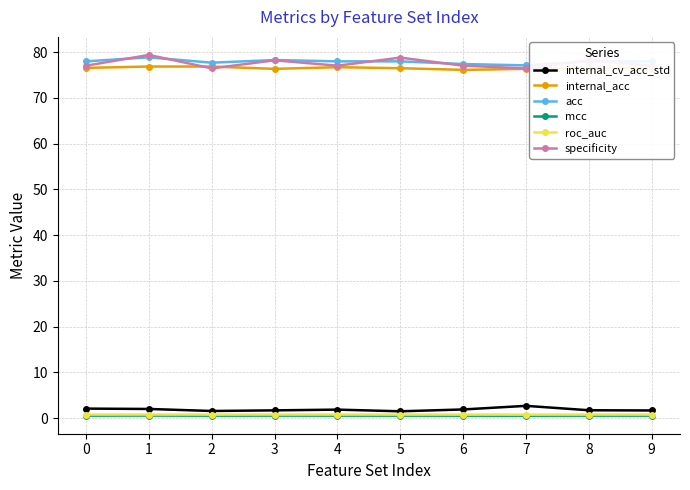

Is the value of roc_auc at 7 greater than the value of specificity at 1?

No